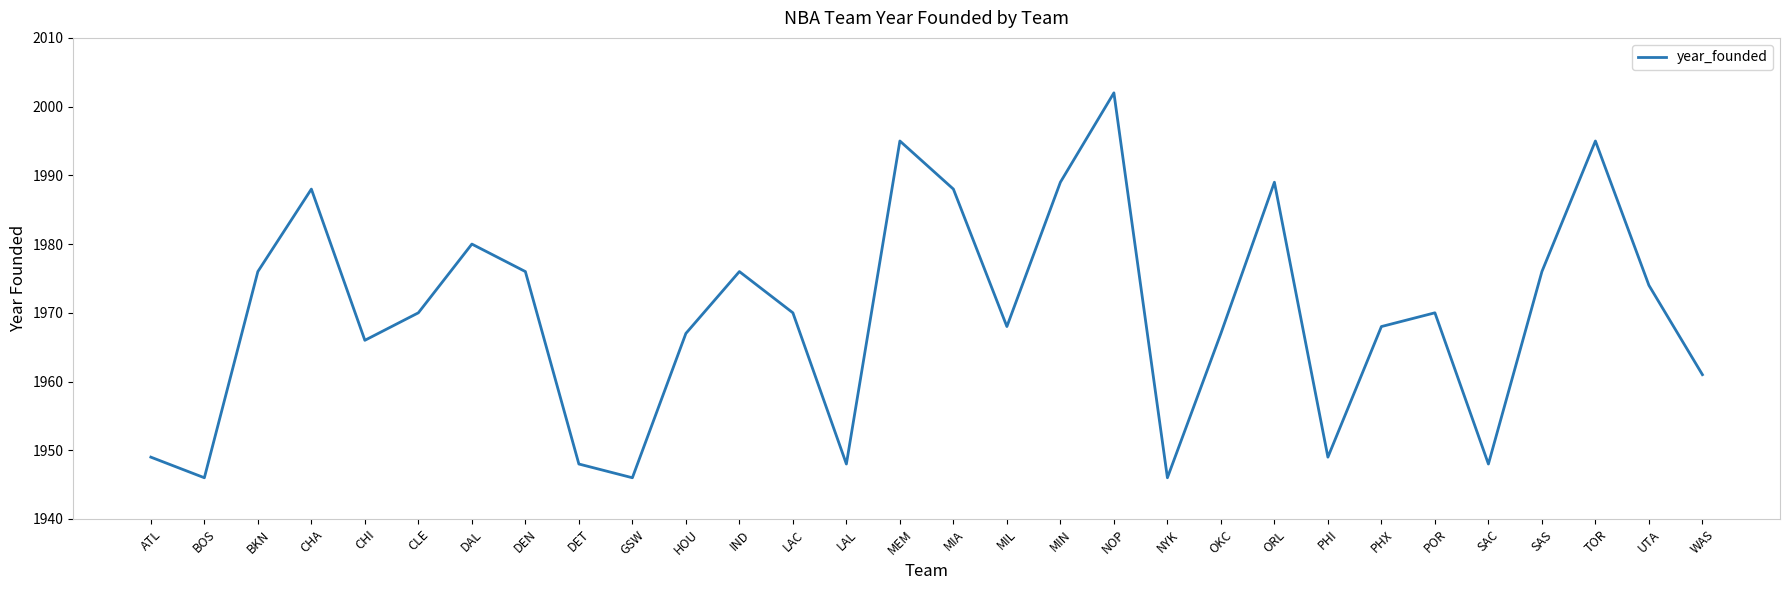

Reading left to right, what are all the values shown in this chart?

1949	1946	1976	1988	1966	1970	1980	1976	1948	1946	1967	1976	1970	1948	1995	1988	1968	1989	2002	1946	1967	1989	1949	1968	1970	1948	1976	1995	1974	1961